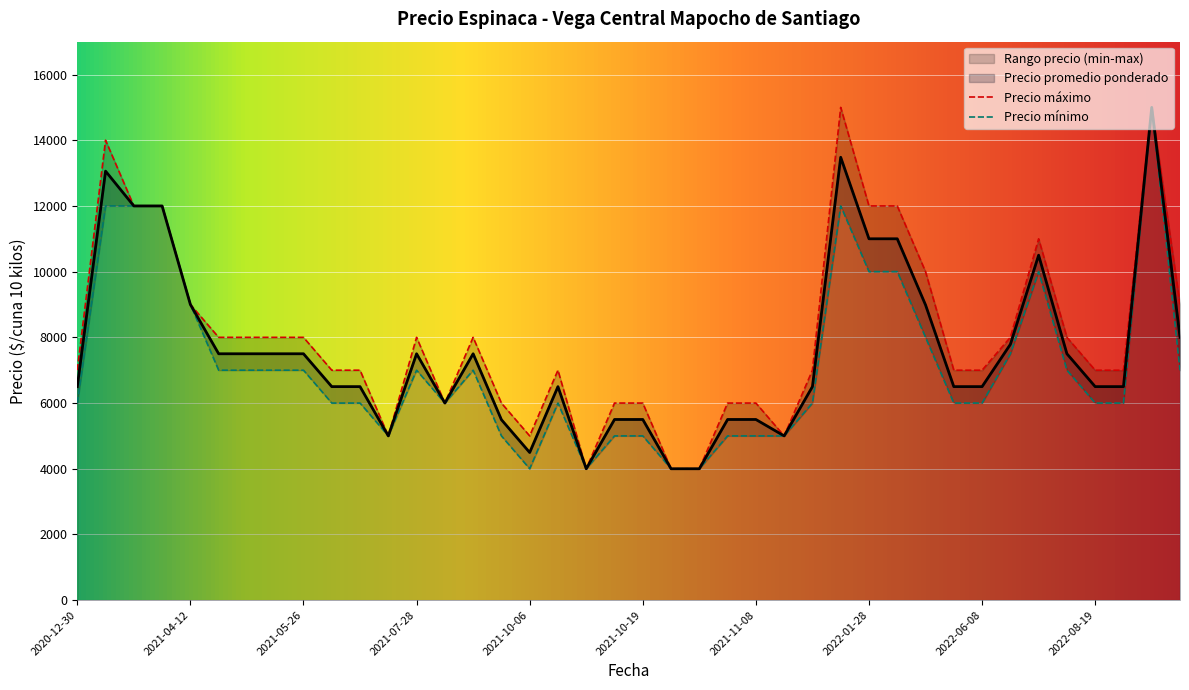

What is the sum of all Precio minimo values?

284500